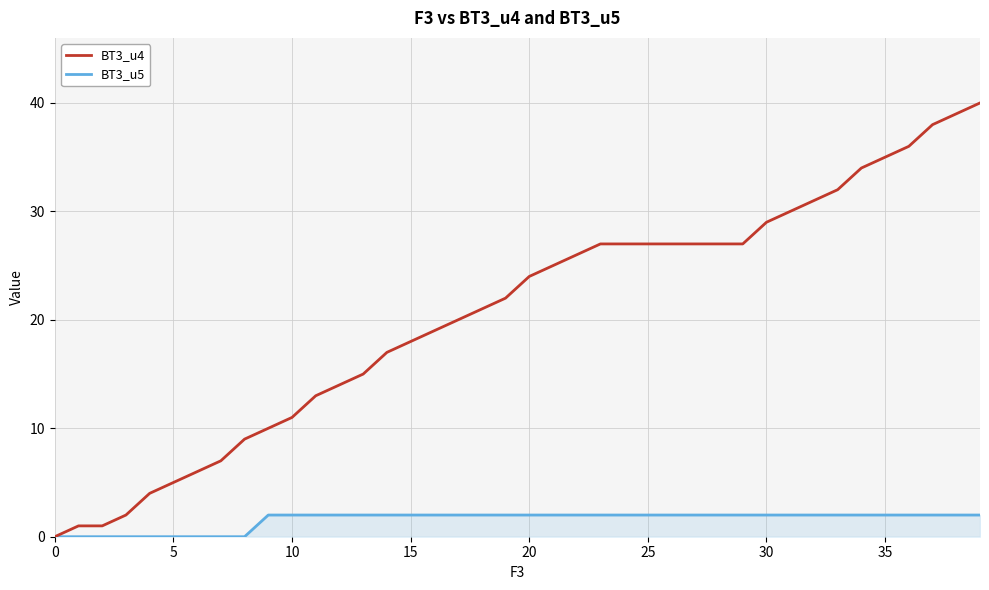

Which series has the largest range (max minus min)?

BT3_u4